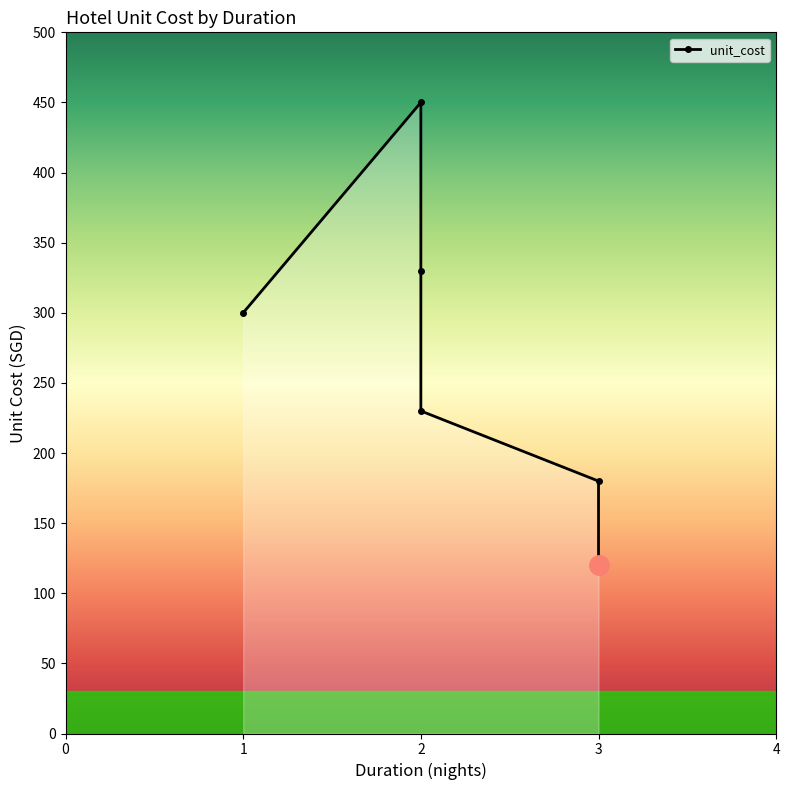

True or false: the data shows 91 at Studio M.

False